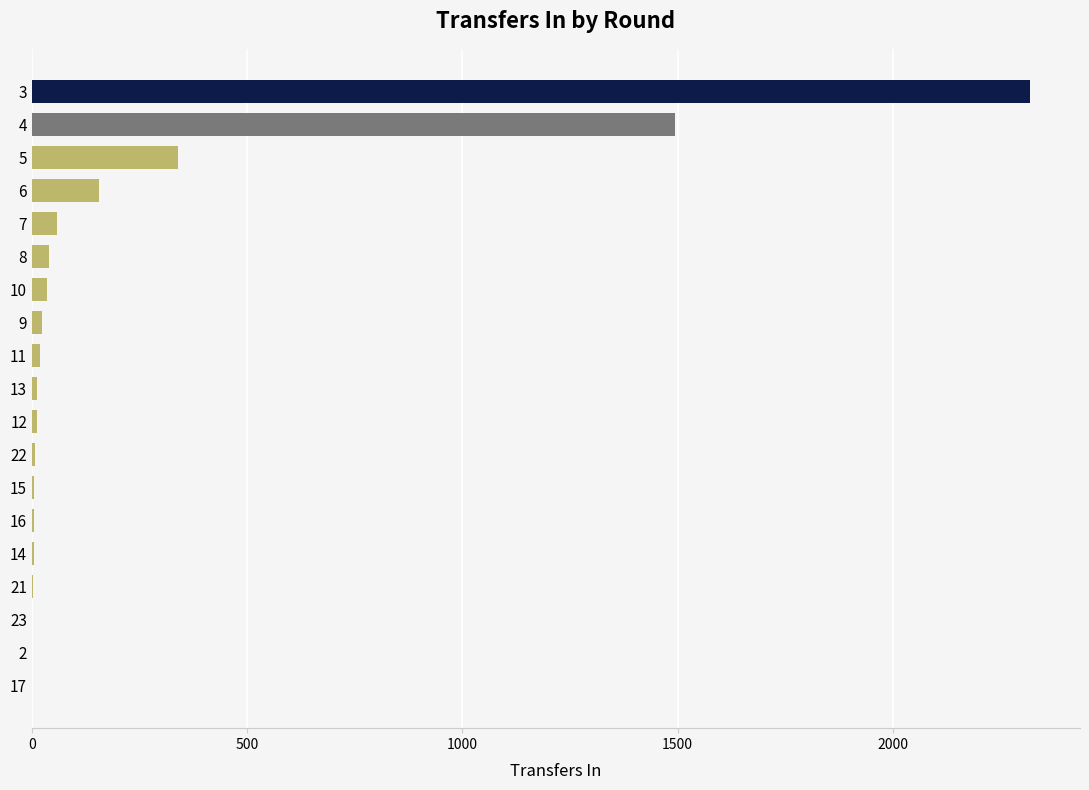

The value at 6 is 157. True or false?

True